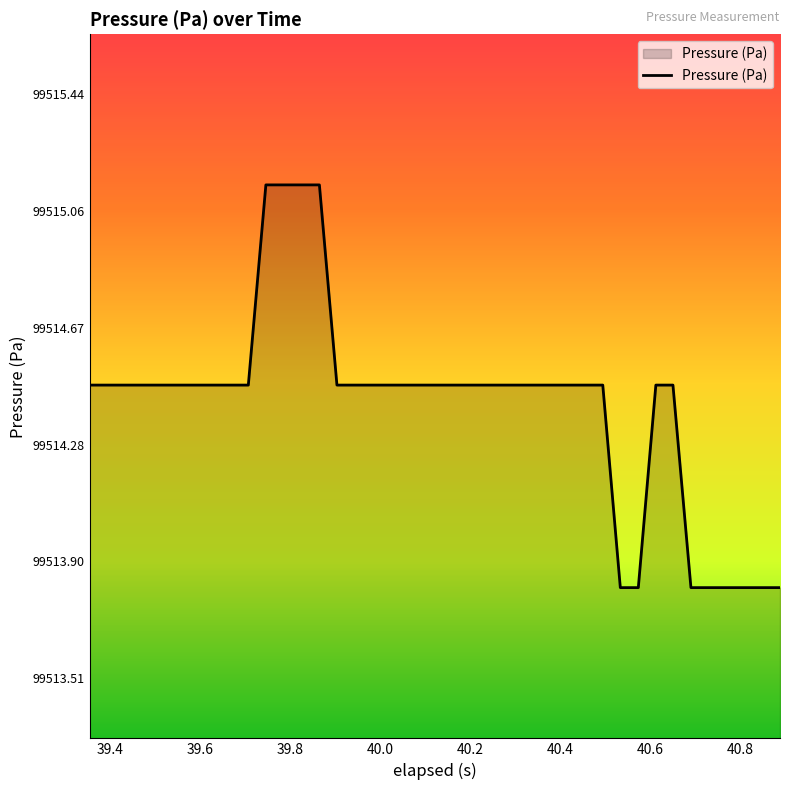

What is the smallest value displayed?

99513.8